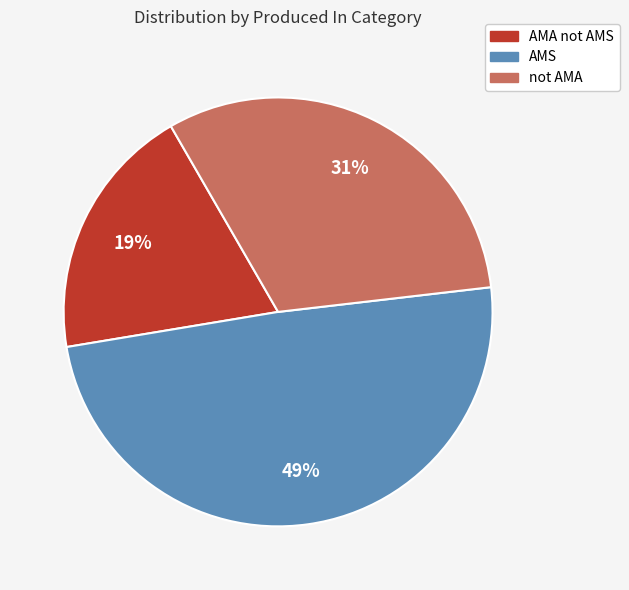

To the nearest percent, what is the difference between the largest and smallest slice percentages?

30%